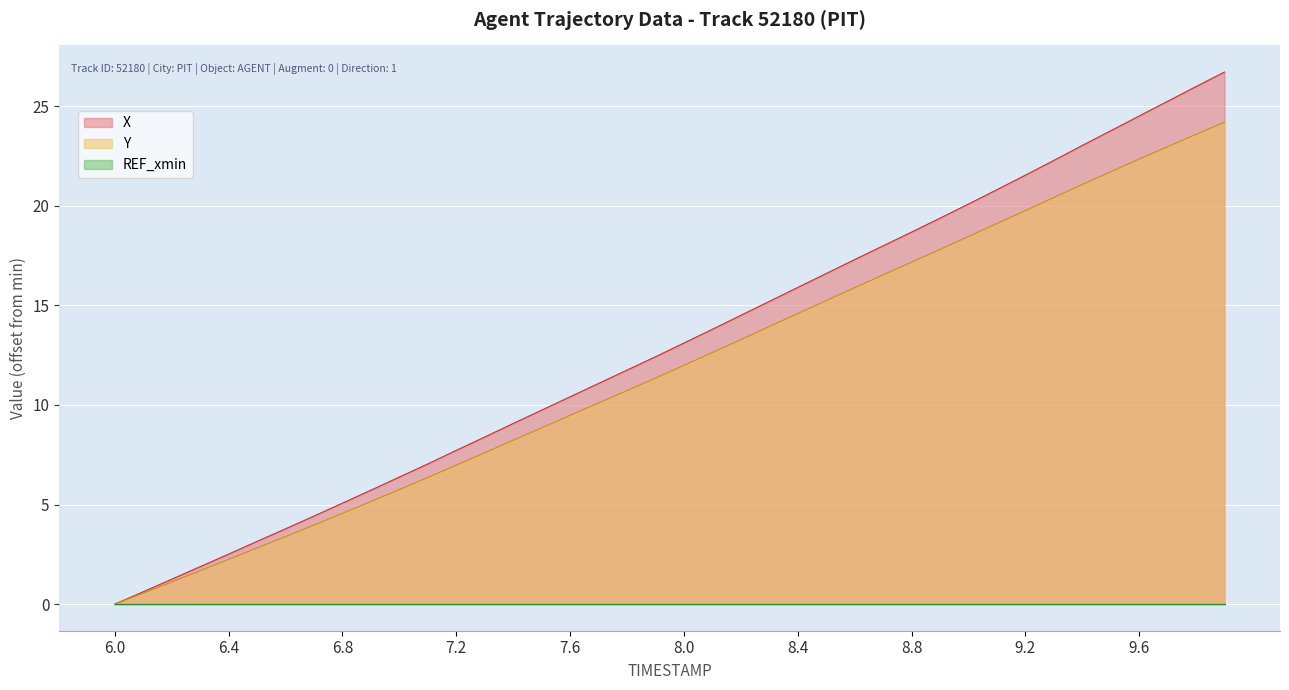

Which has a higher value, 7.3 or 6.1?

7.3